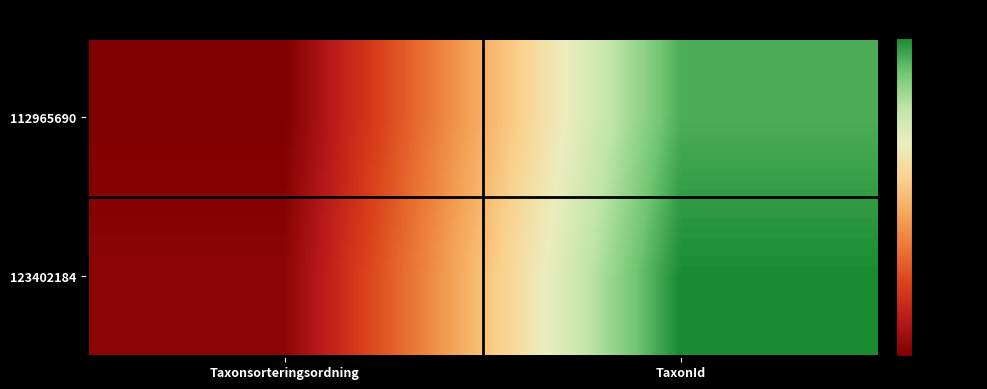

What is the smallest value displayed?

56656